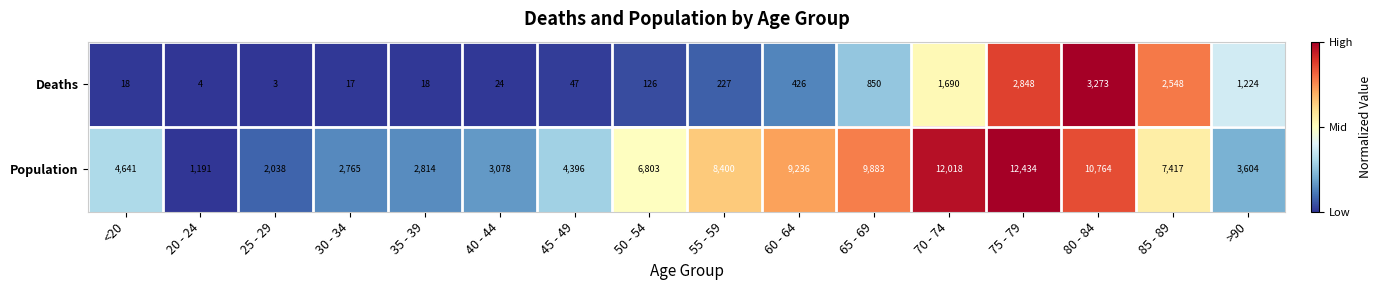

List the series in order of their overall mean, highest first.

Population, Deaths